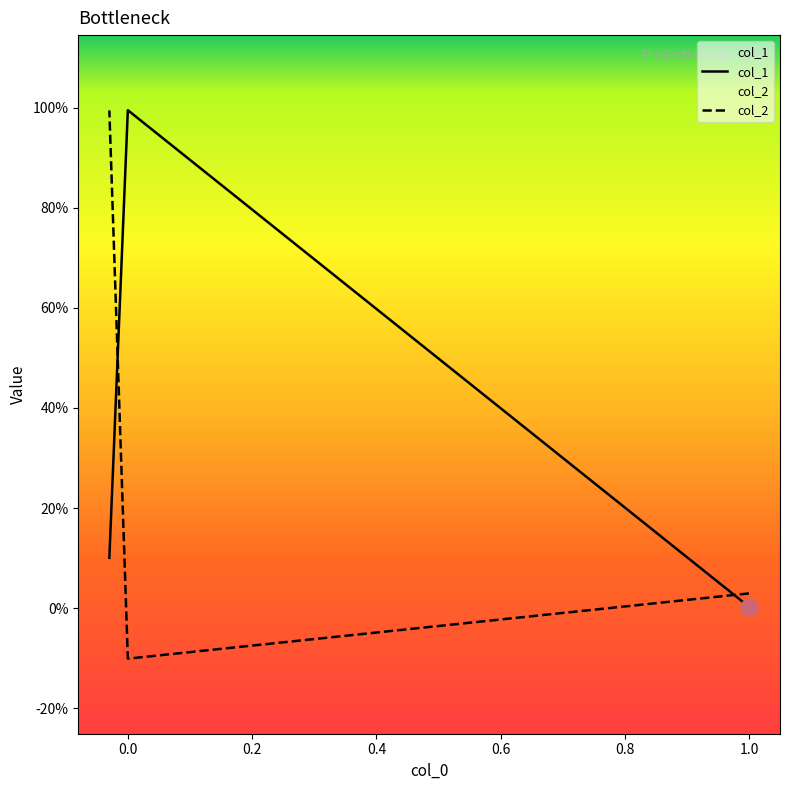

The col_2 series shows -0.1 at 0.0. True or false?

False